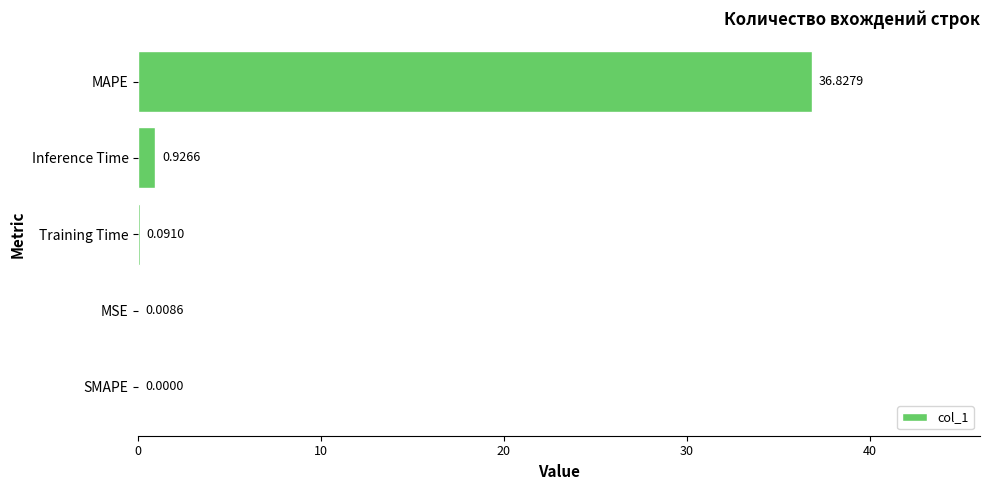

Where is the data nearest to the value 18?

Inference Time